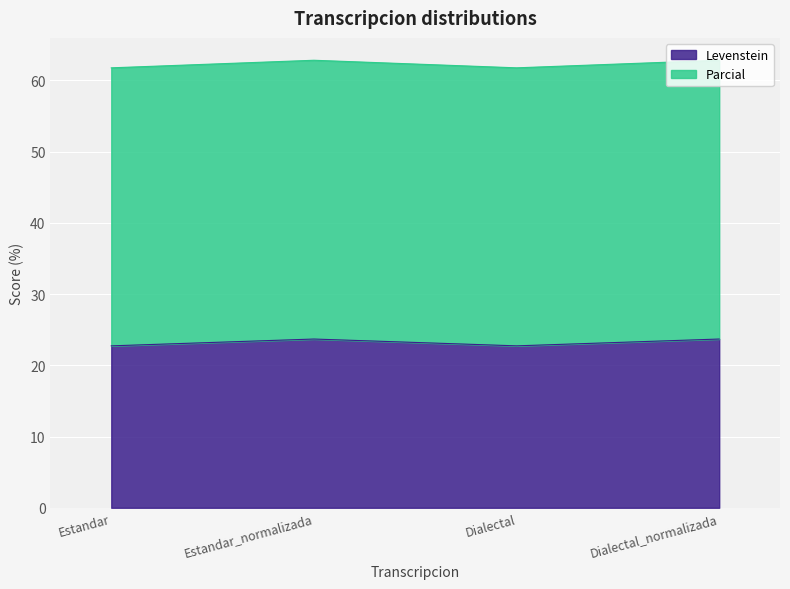

At which category is the sum across all series the highest?

Estandar_normalizada